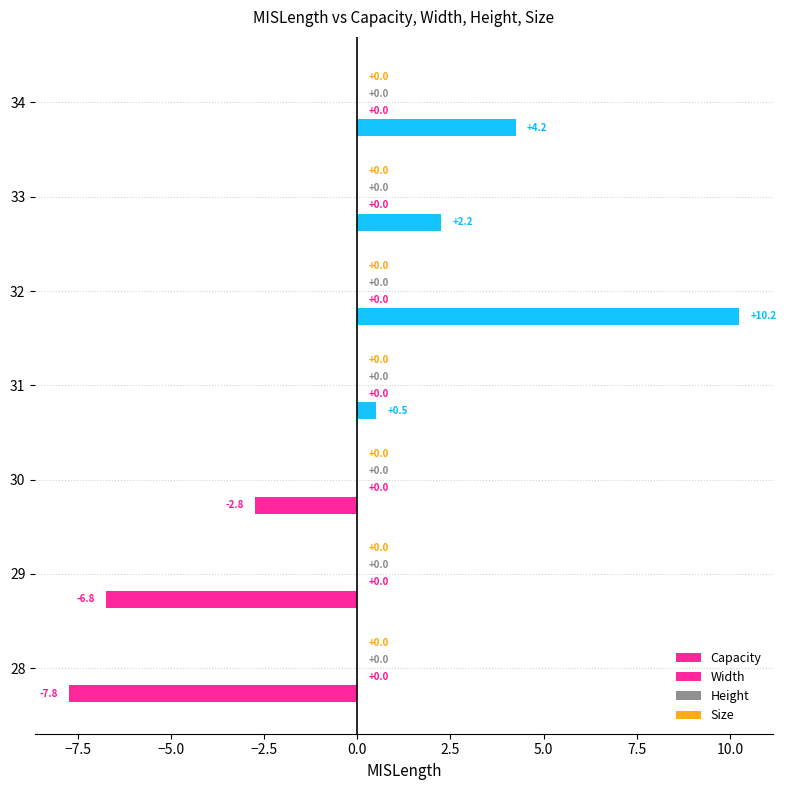

How many bars are there in total?

7